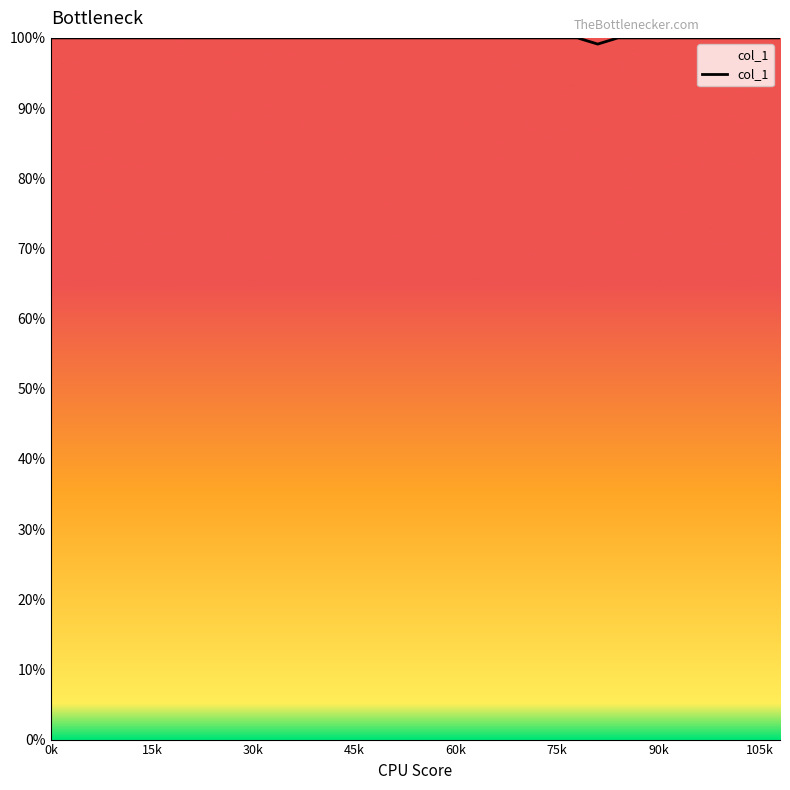

Is this an area chart (filled region under the line)?

Yes